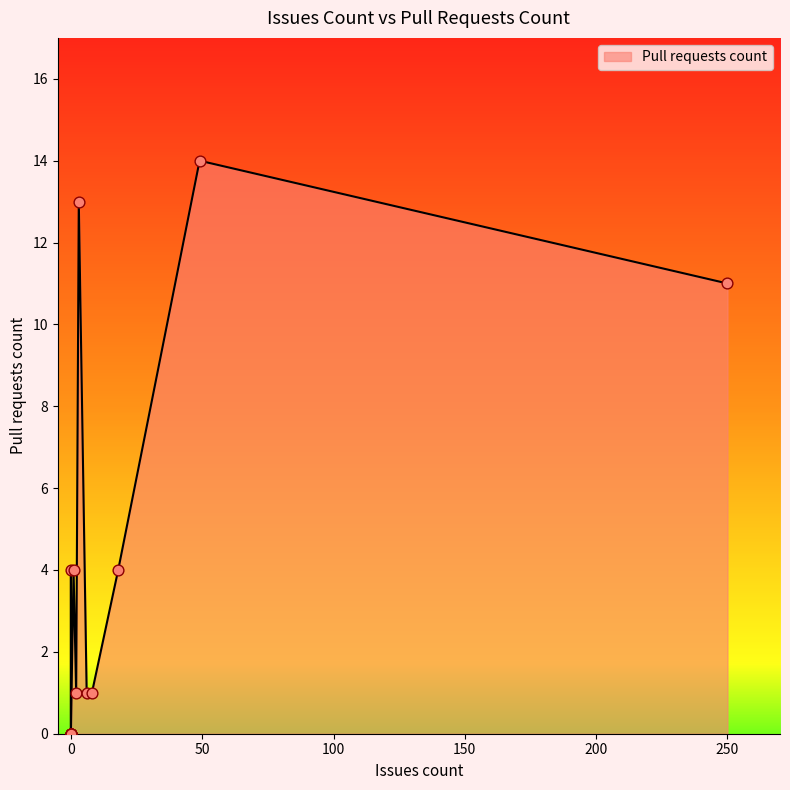

Approximately how many times larger is the value at 8 compared to 0?

0.2